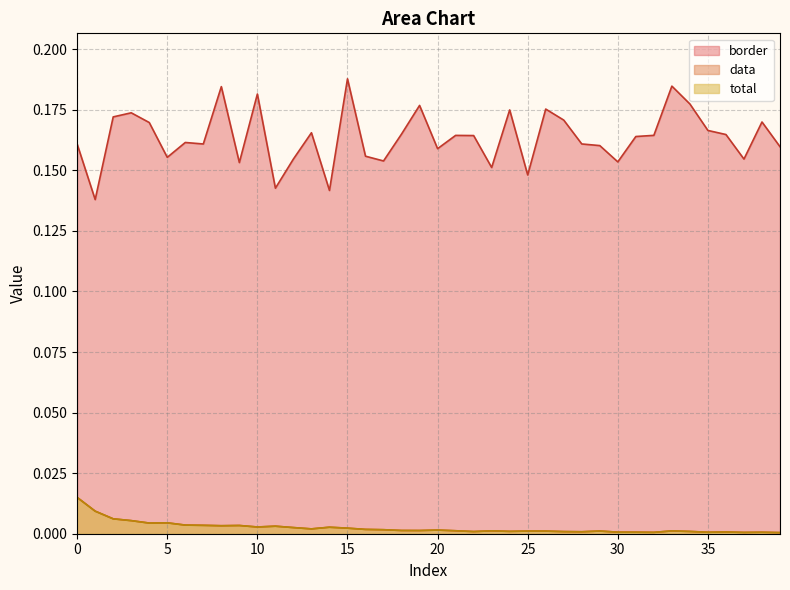

How many categories are shown in the chart?

40